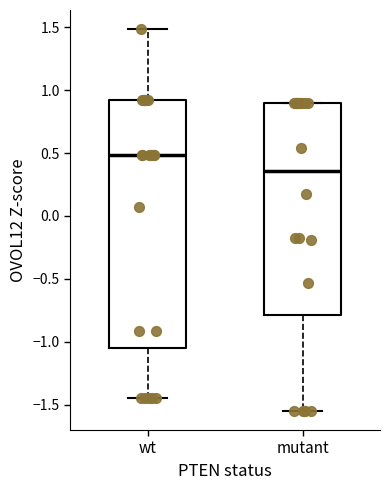

Which box has the lowest median line?

mutant